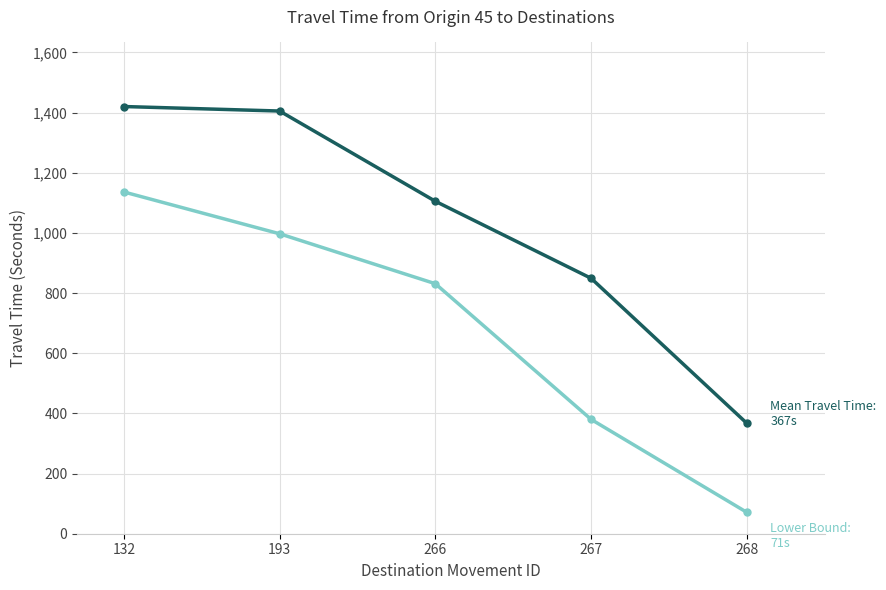

What is the spread (max minus min) of values at 266?

274